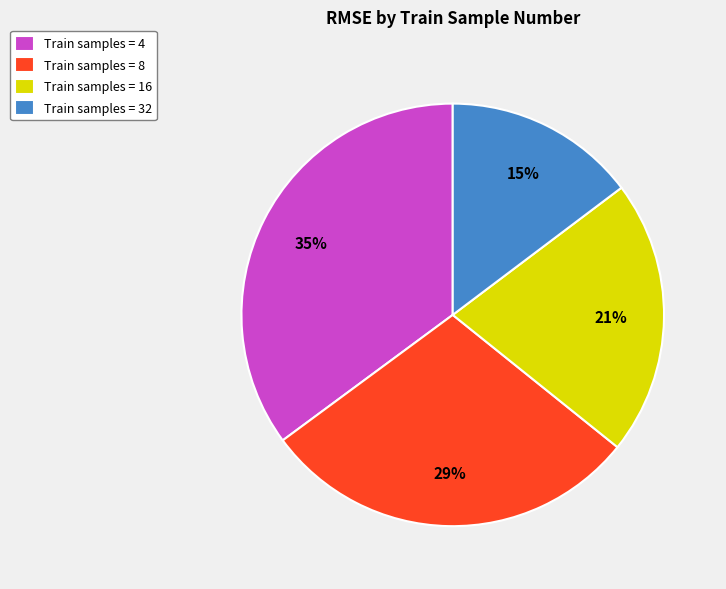

Which slice is the largest?

Train samples = 4